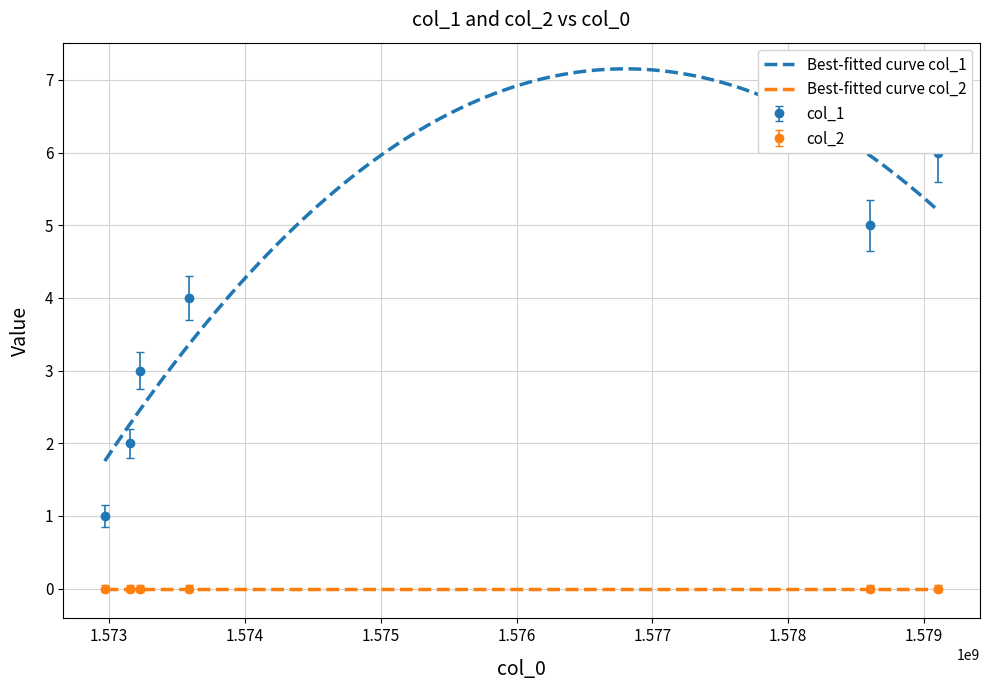

What is the maximum value shown in the chart?

6